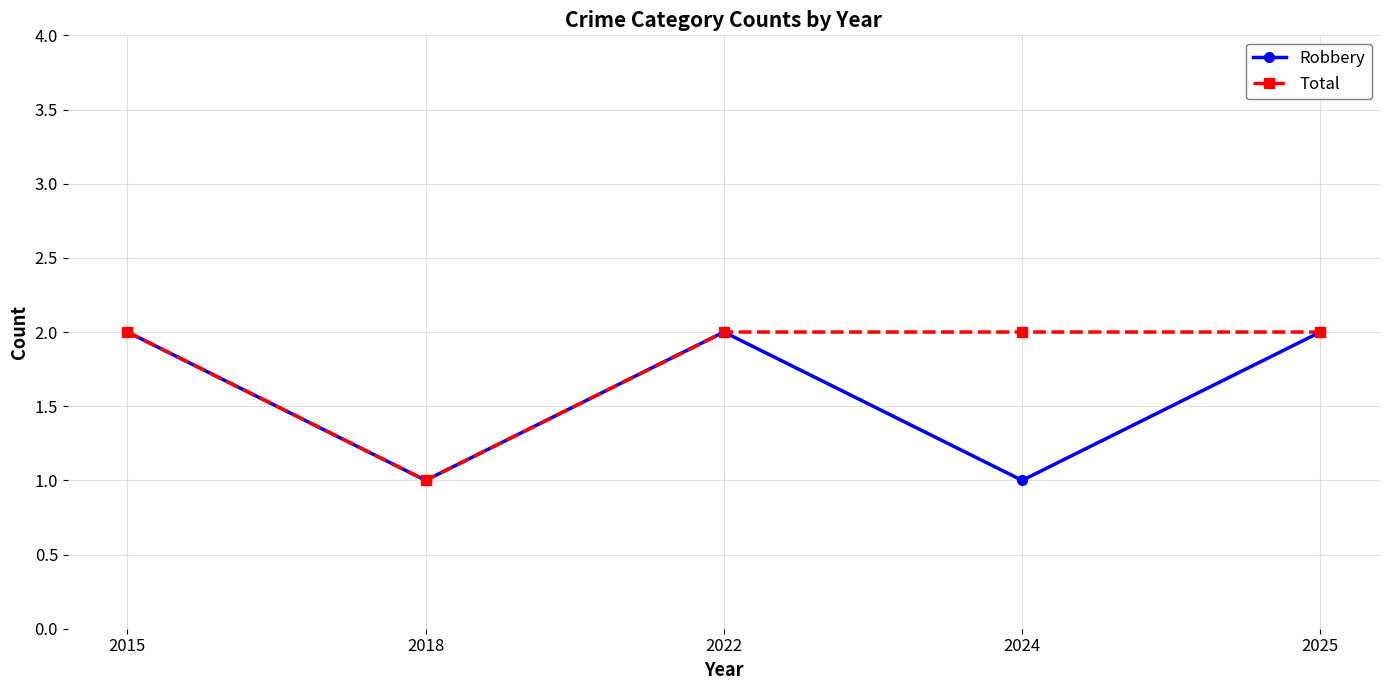

Where is Total nearest to the value 1?

2018